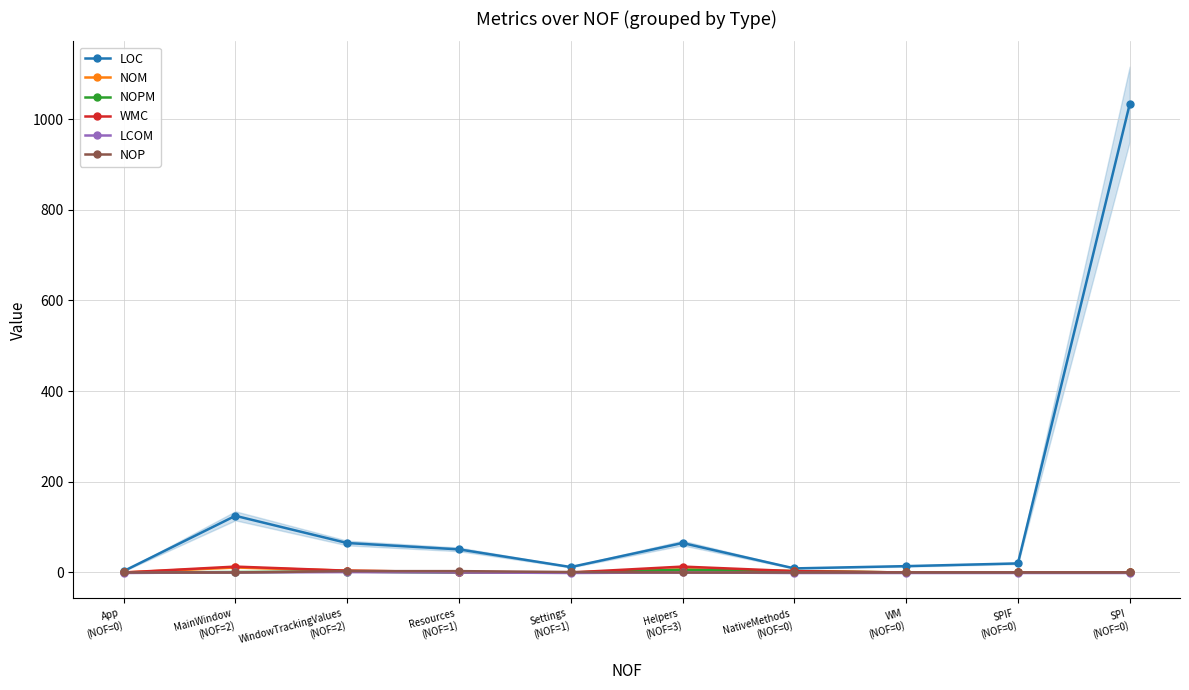

Is it true that LOC equals 22.4 at WM
(NOF=0)?

False